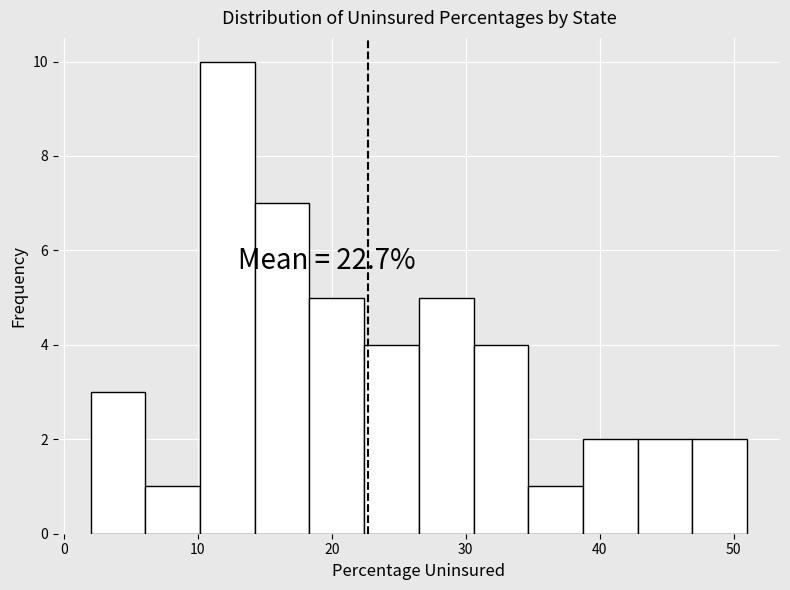

Over which range of the x-axis is the bar tallest?

10 to 14